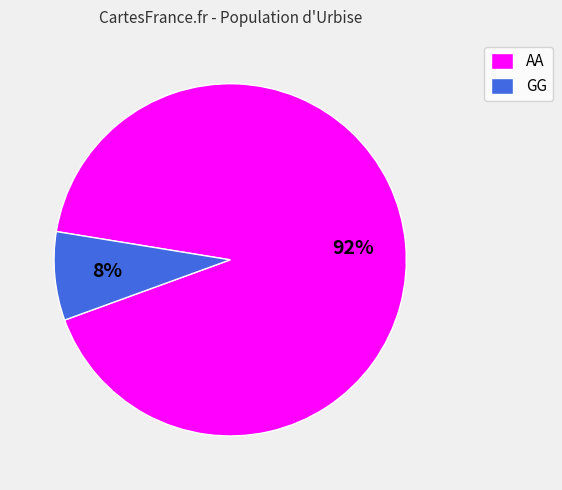

Is the sum of AA and GG greater than half?

Yes